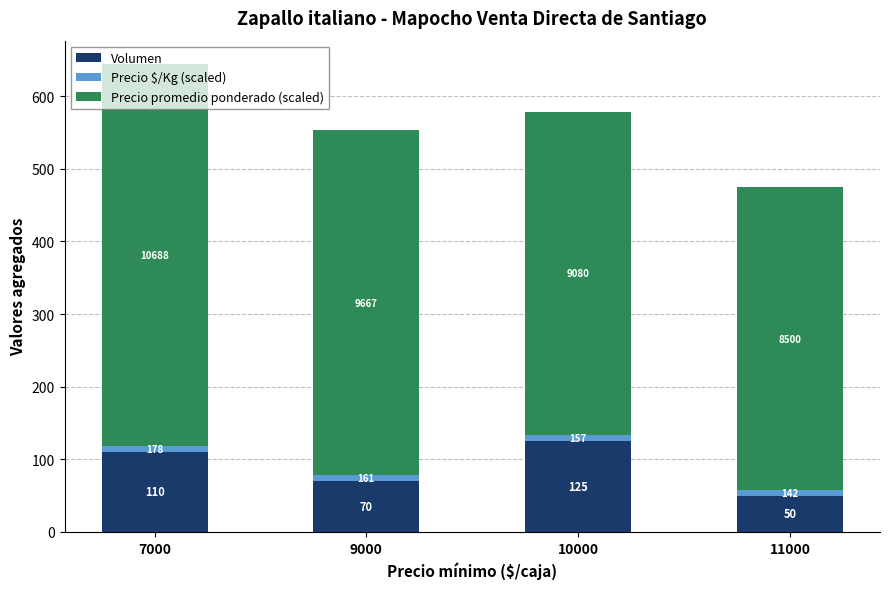

How many bars are there in total?

4